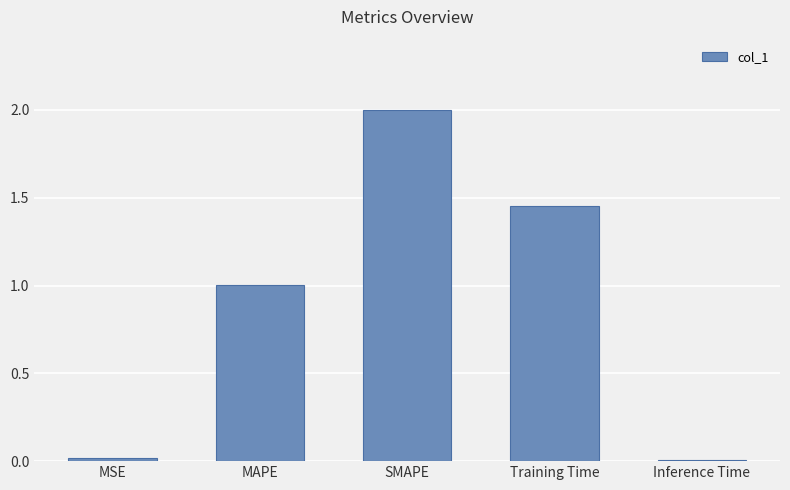

The value at MAPE is 0.3. True or false?

False